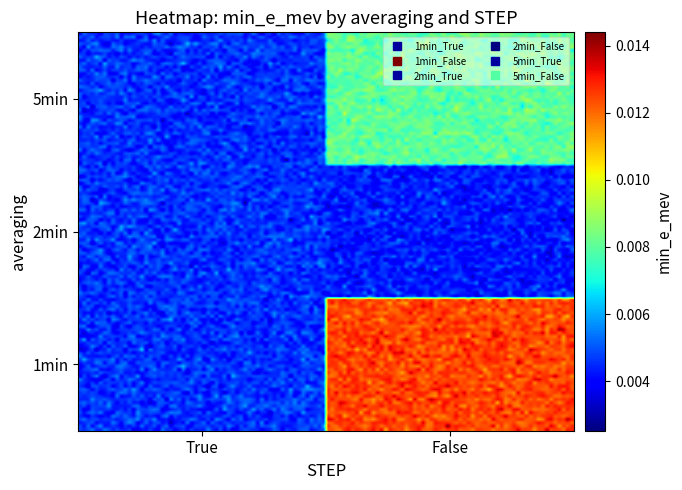

At which category does the chart reach its peak across all series?

1min_False